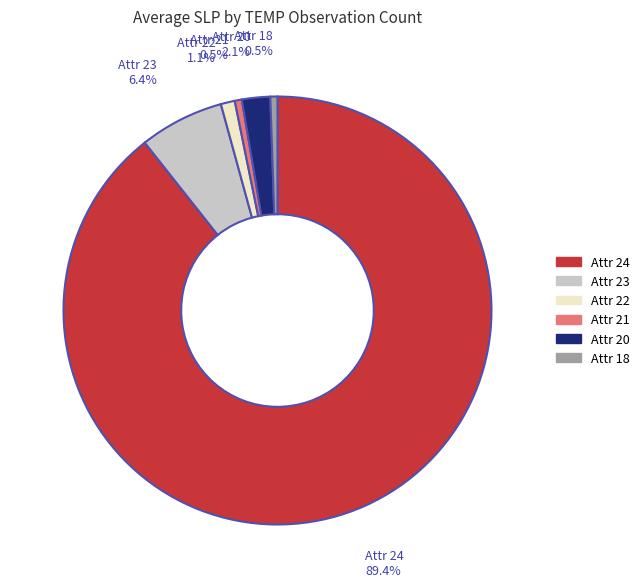

Is there any slice that represents more than half of the pie?

Yes